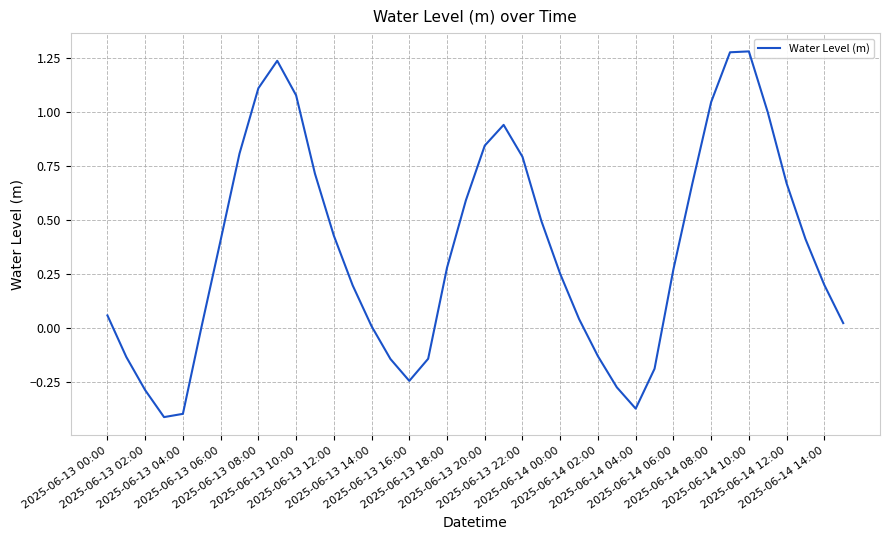

What is the difference between the maximum and minimum values?

1.7